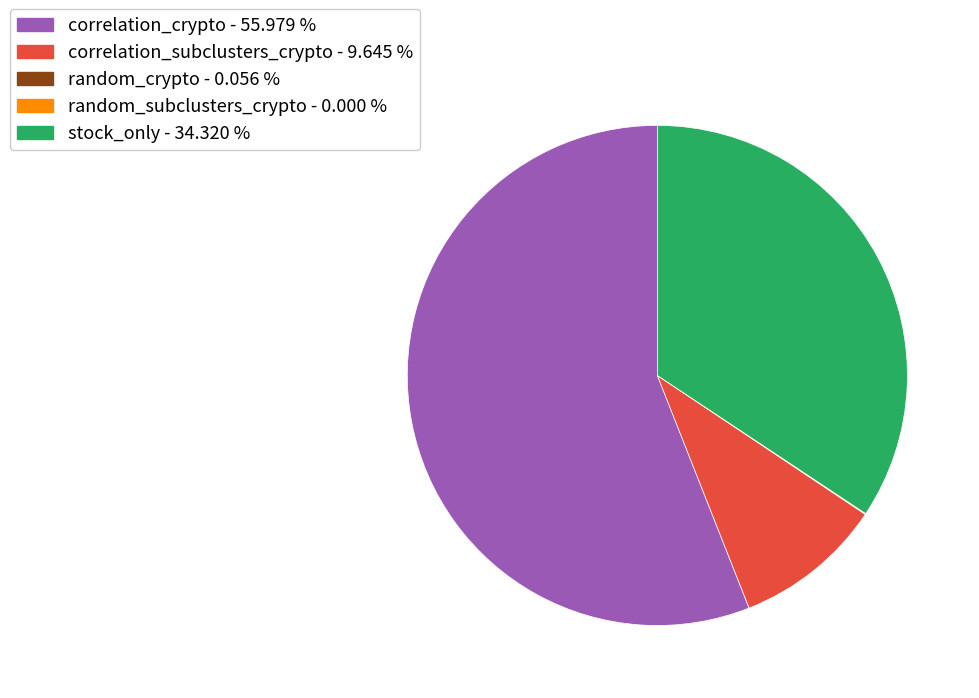

Is there a majority slice in this chart?

Yes